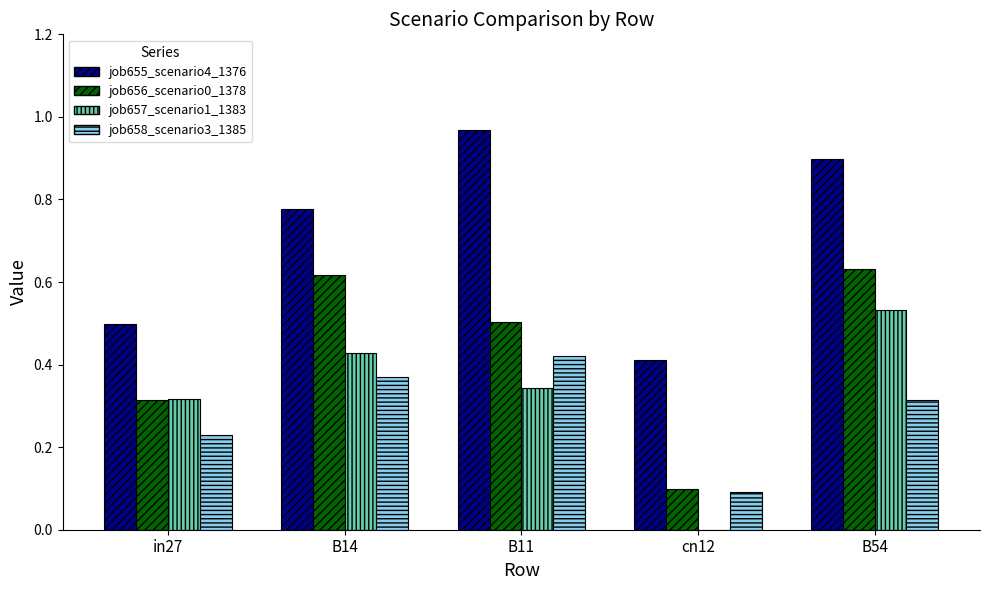

The job655_scenario4_1376 series shows 0.4 at cn12. True or false?

True